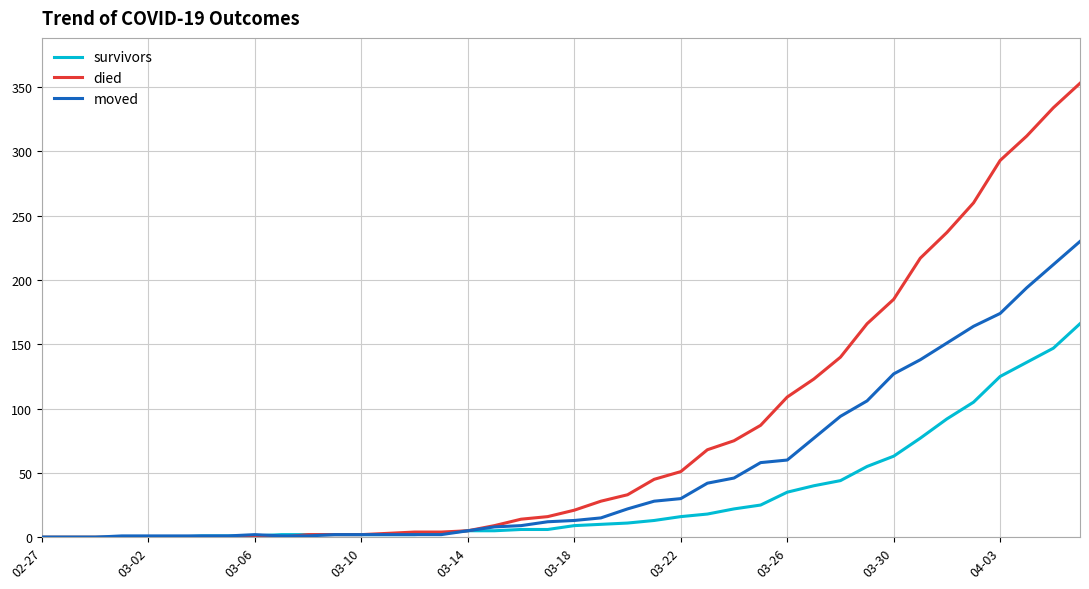

Which series has the widest spread of values?

died